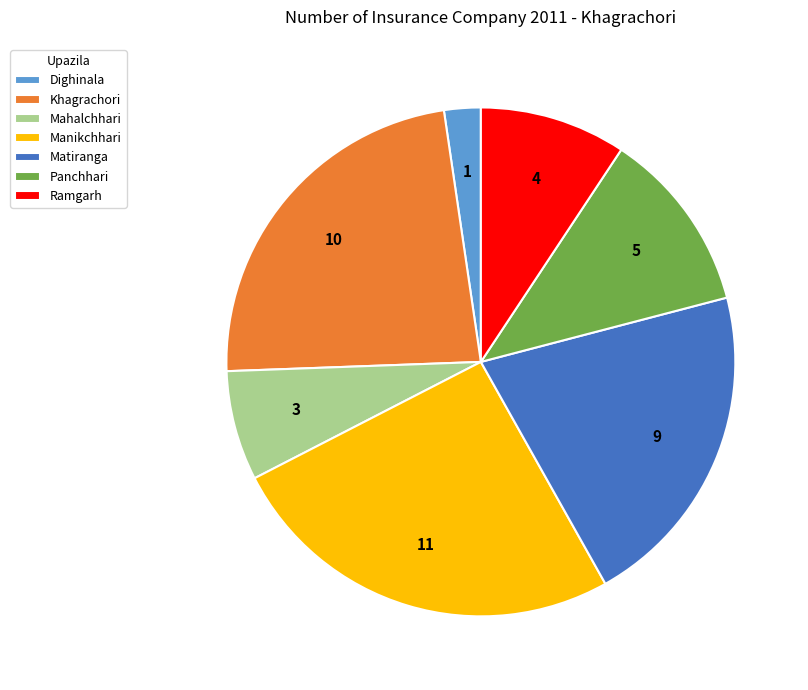

What is the ratio of the value at Khagrachori to the value at Manikchhari?

0.9